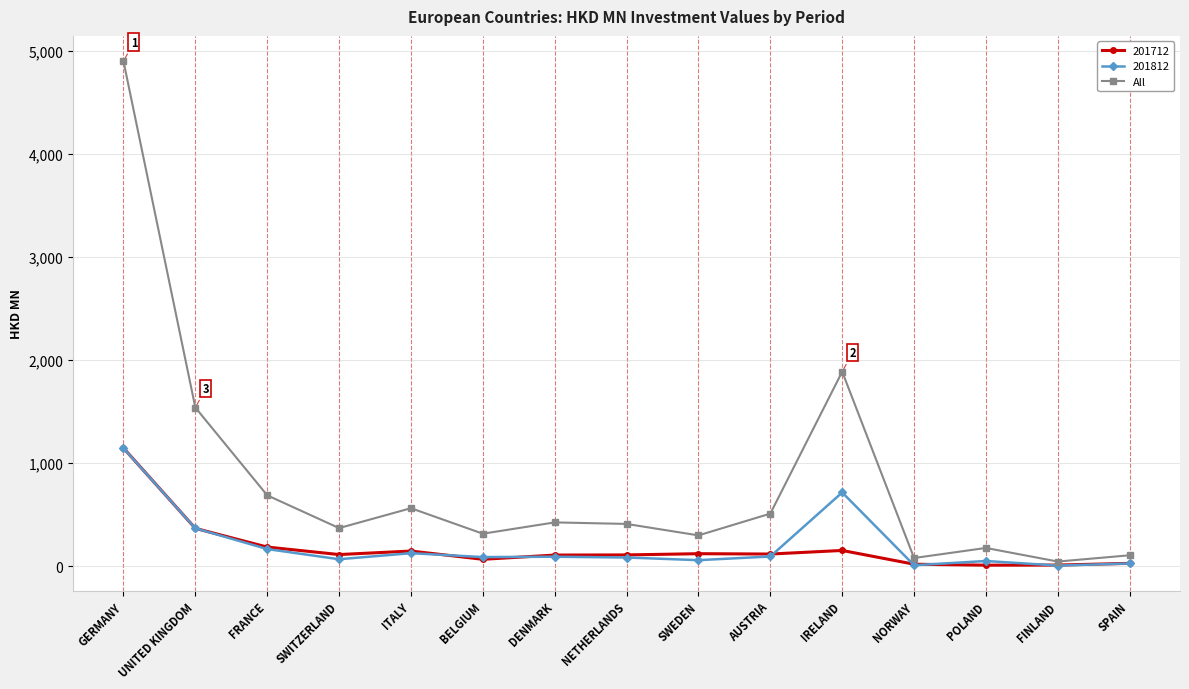

Between FRANCE and SPAIN, which series saw the biggest shift?

All